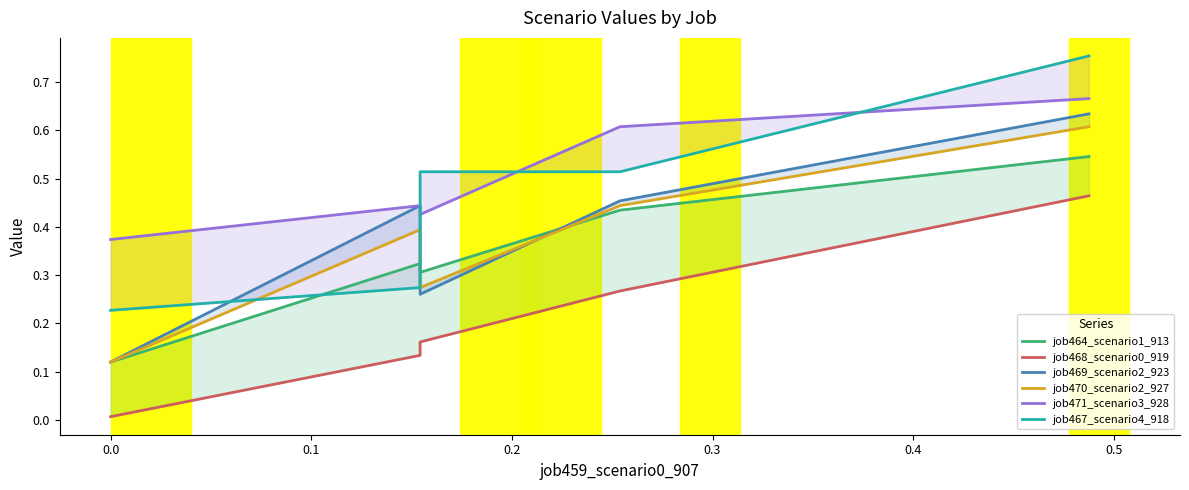

In job469_scenario2_923, how many points are higher than both neighbors (excluding endpoints)?

1